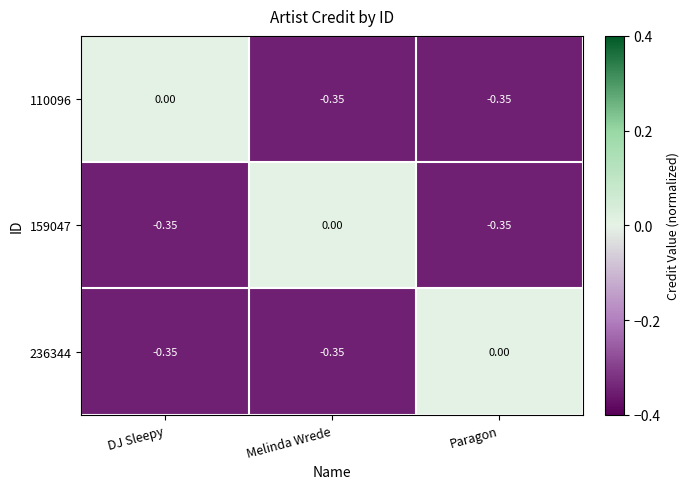

Is the value of 236344 at DJ Sleepy greater than the value of 159047 at Melinda Wrede?

No